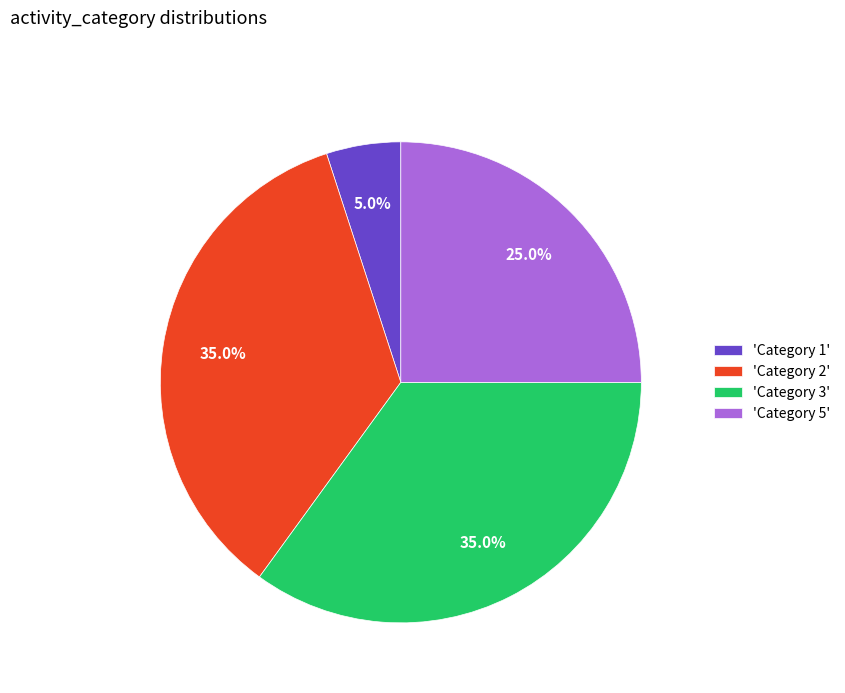

Which has a higher value, 'Category 5' or 'Category 2'?

'Category 2'